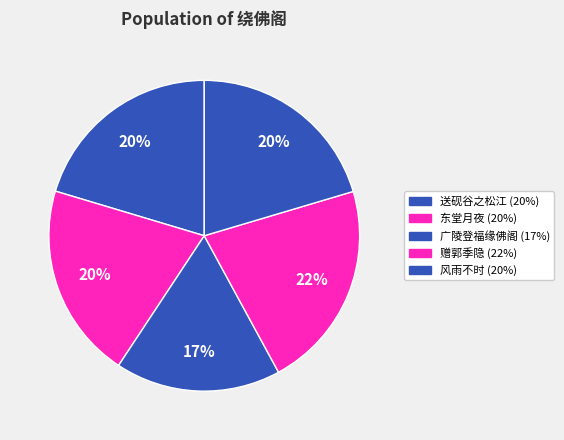

Count the number of slices in the pie.

5